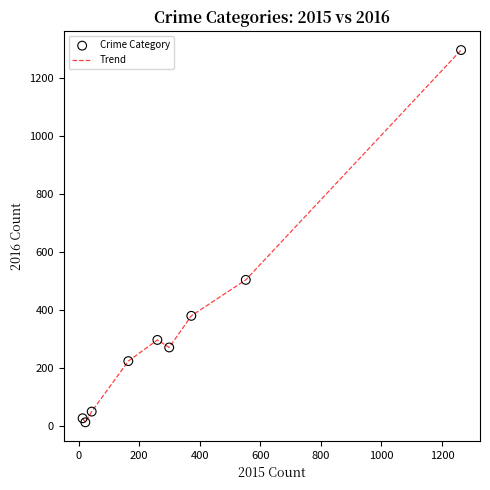

What is the maximum value shown in the chart?

1297